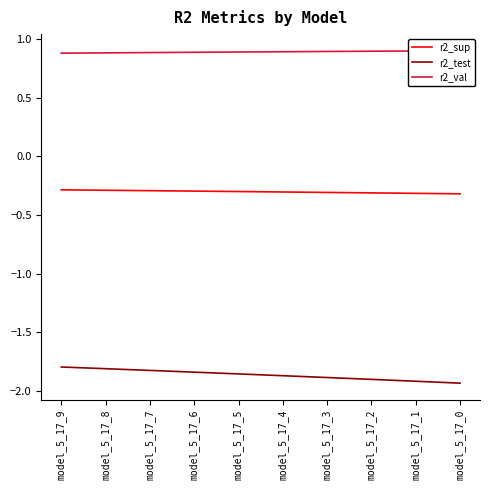

Which series has the largest total across all categories?

r2_val